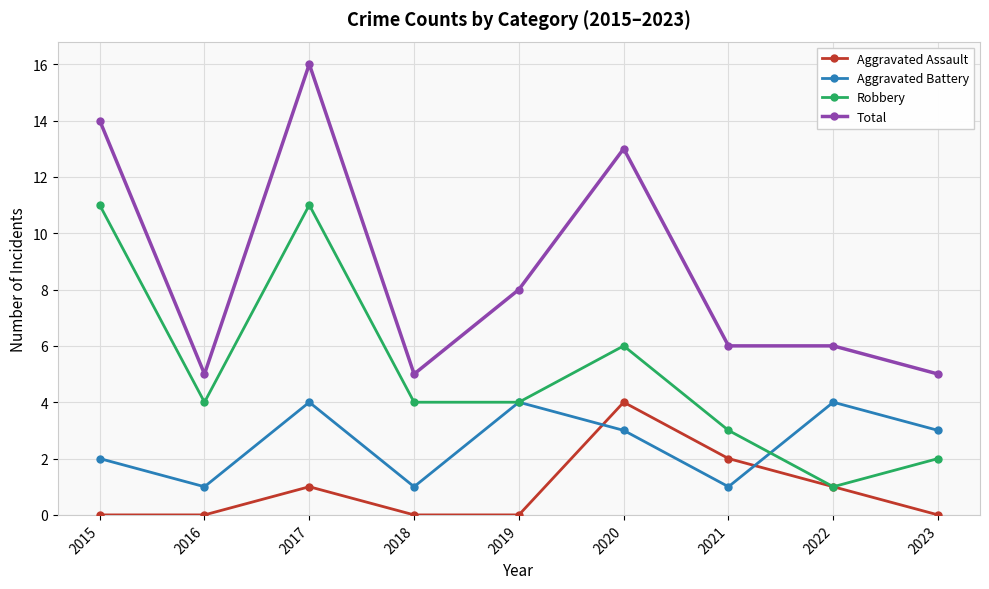

At 2020, list the series in order from largest to smallest.

Total, Robbery, Aggravated Assault, Aggravated Battery